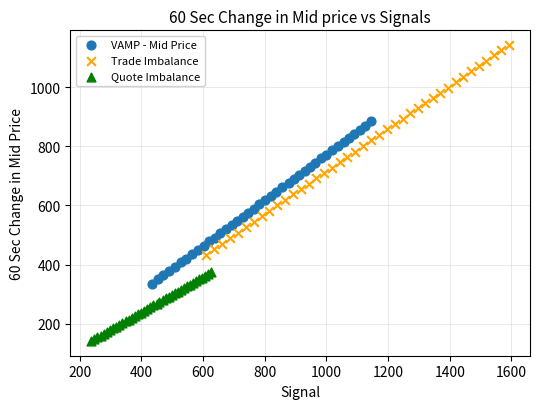

Which series contains the lowest Y value?

Quote Imbalance